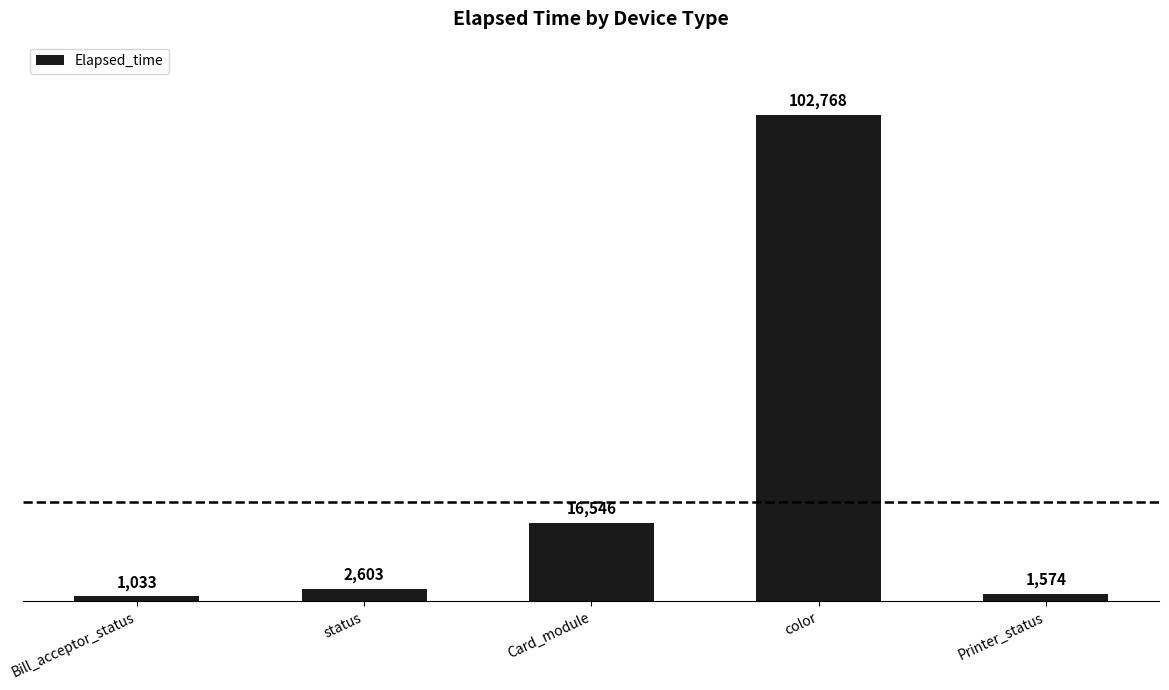

Rank the categories by value from highest to lowest.

color, Card_module, status, Printer_status, Bill_acceptor_status